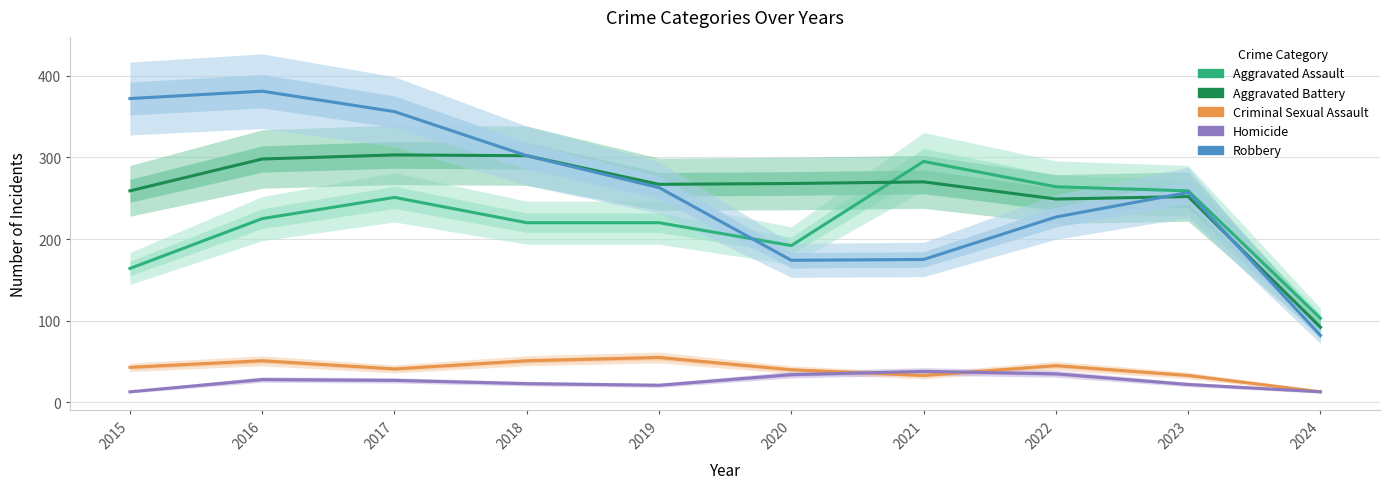

At which category is the sum across all series the highest?

2016